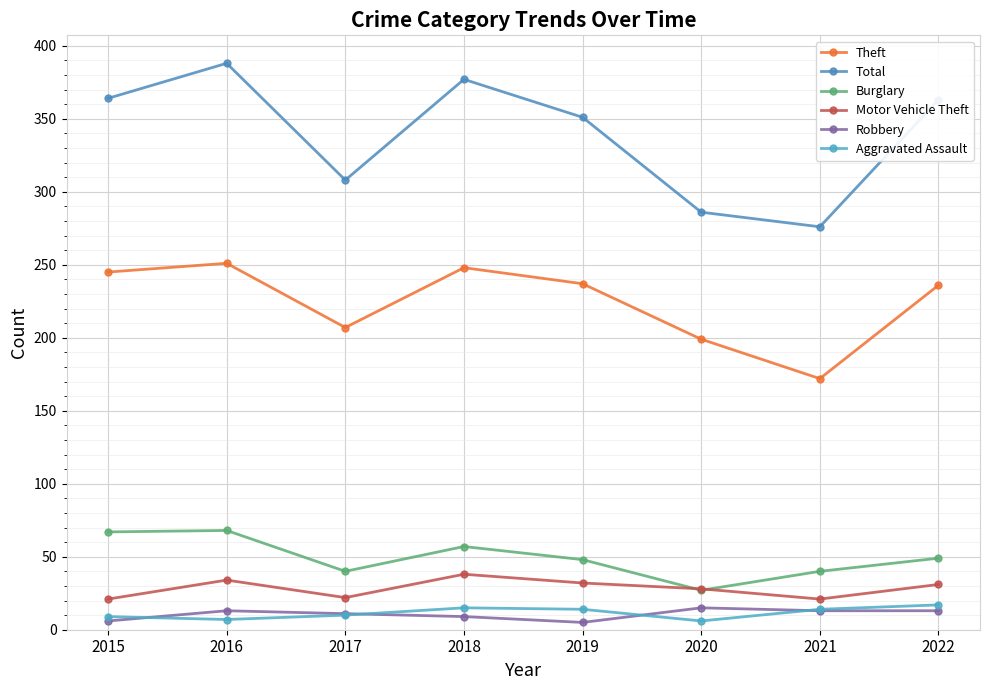

Is the value of Aggravated Assault at 2021 greater than the value of Motor Vehicle Theft at 2021?

No